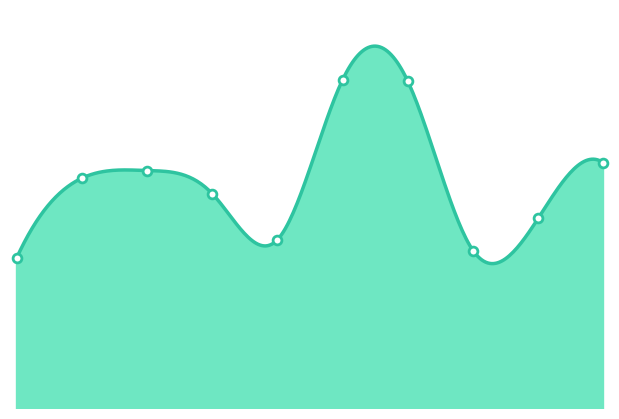

Which has a higher value, 2024 or 2016?

2024